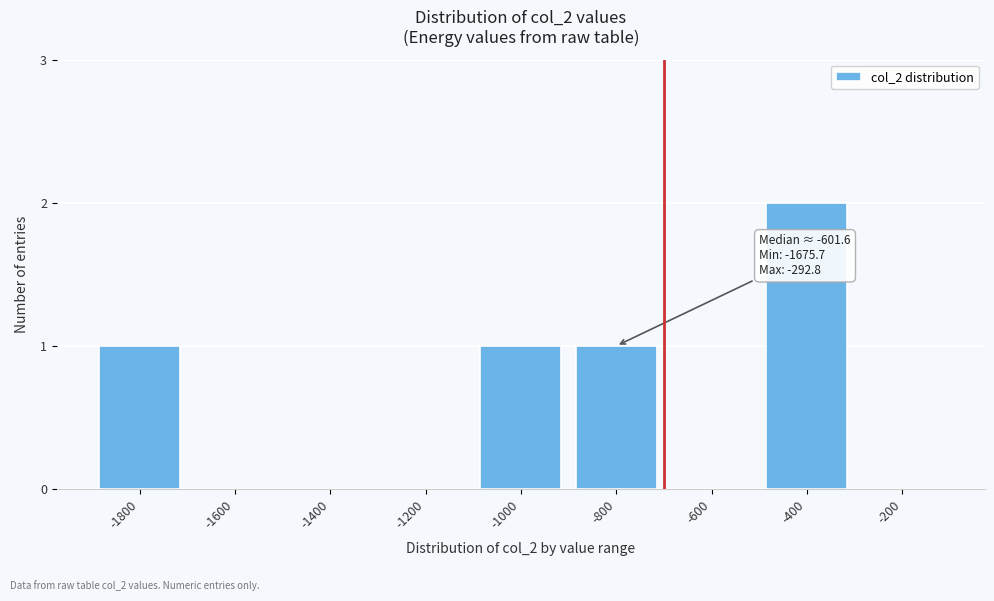

Reading right to left, extract all data points from this chart.

-200=0	-400=2	-600=0	-800=1	-1000=1	-1200=0	-1400=0	-1600=0	-1800=1